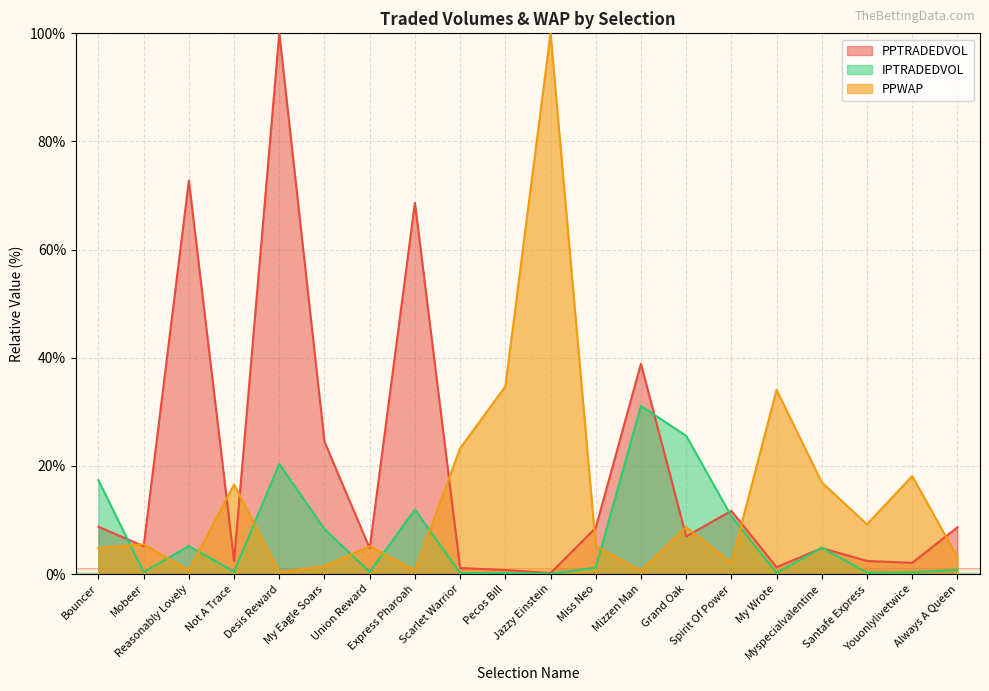

At which category does PPWAP reach its first local valley?

Reasonably Lovely